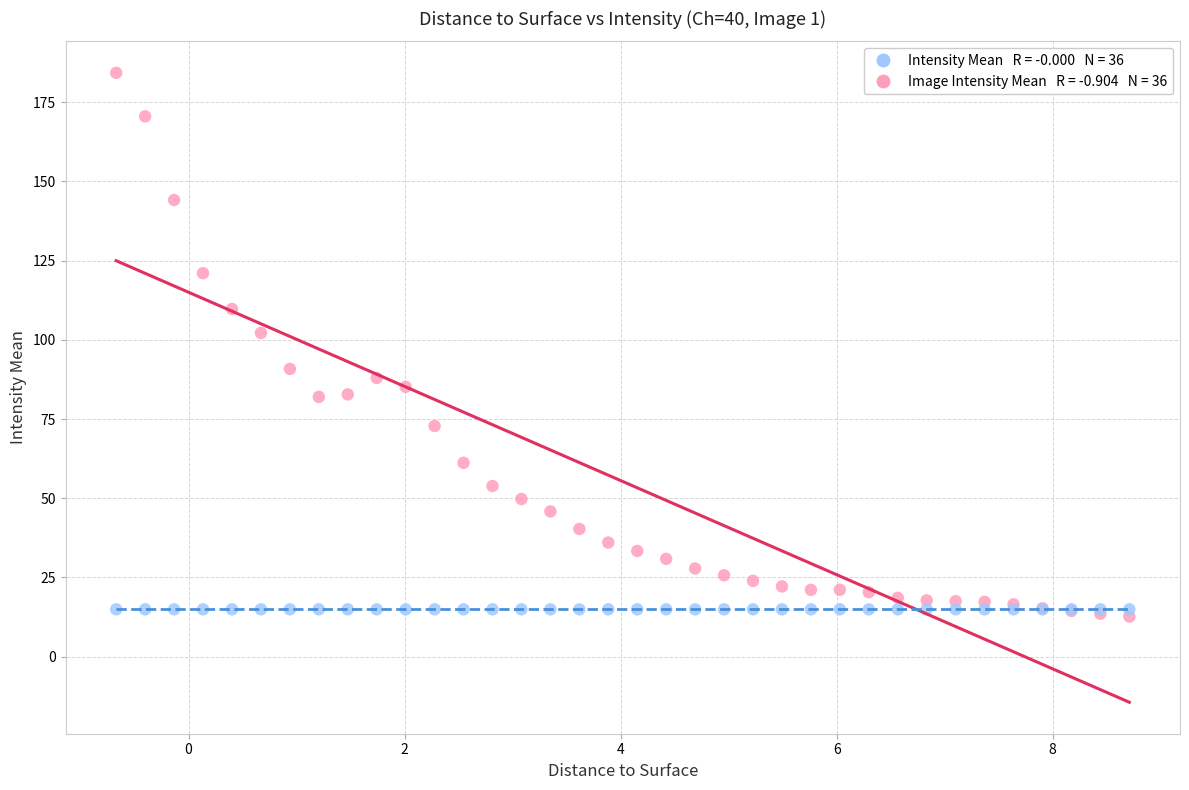

Across all series, what Y value is closest to 98?

102.2